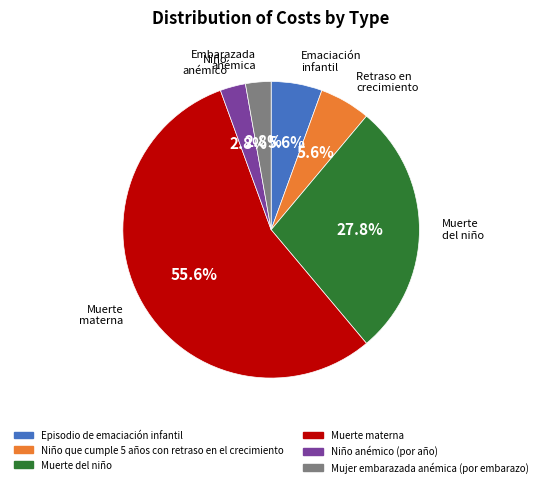

Between Muerte del niño and Niño que cumple 5 años con retraso en el crecimiento, which is larger?

Muerte del niño